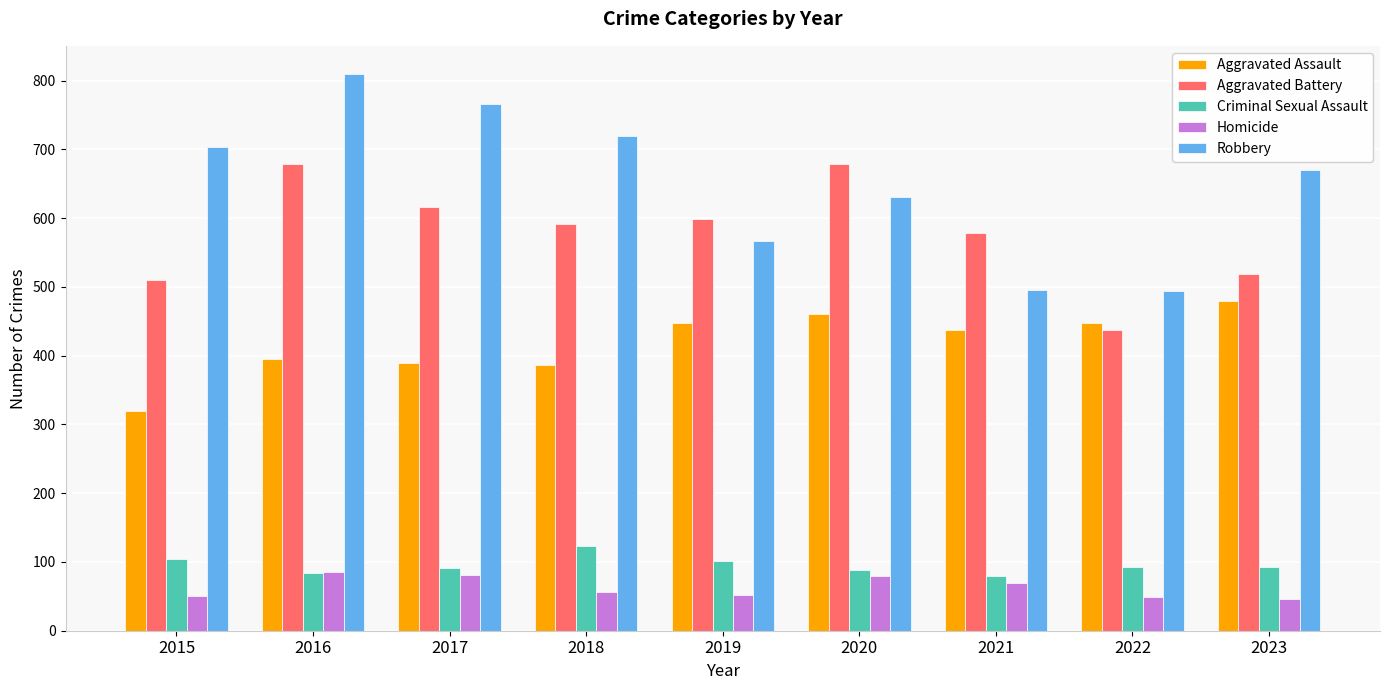

How many data points in Aggravated Battery are less than 592?

4